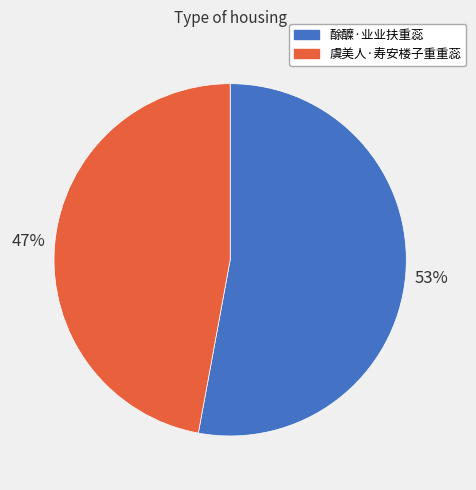

To the nearest percent, what is the combined percentage of 酴醾·业业扶重蕊 and 虞美人·寿安楼子重重蕊?

100%